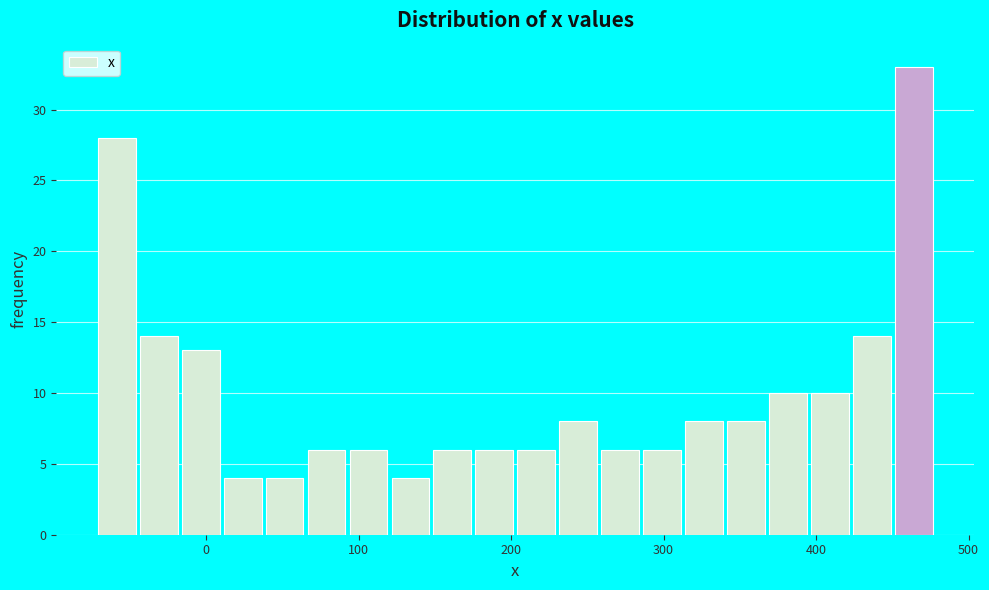

Around what value on the x-axis is the tallest bar? Give the approximate position of its centre, as read against the axis.

460